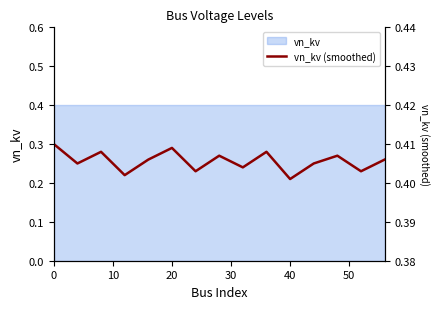

At which label is the value closest to 0?

40